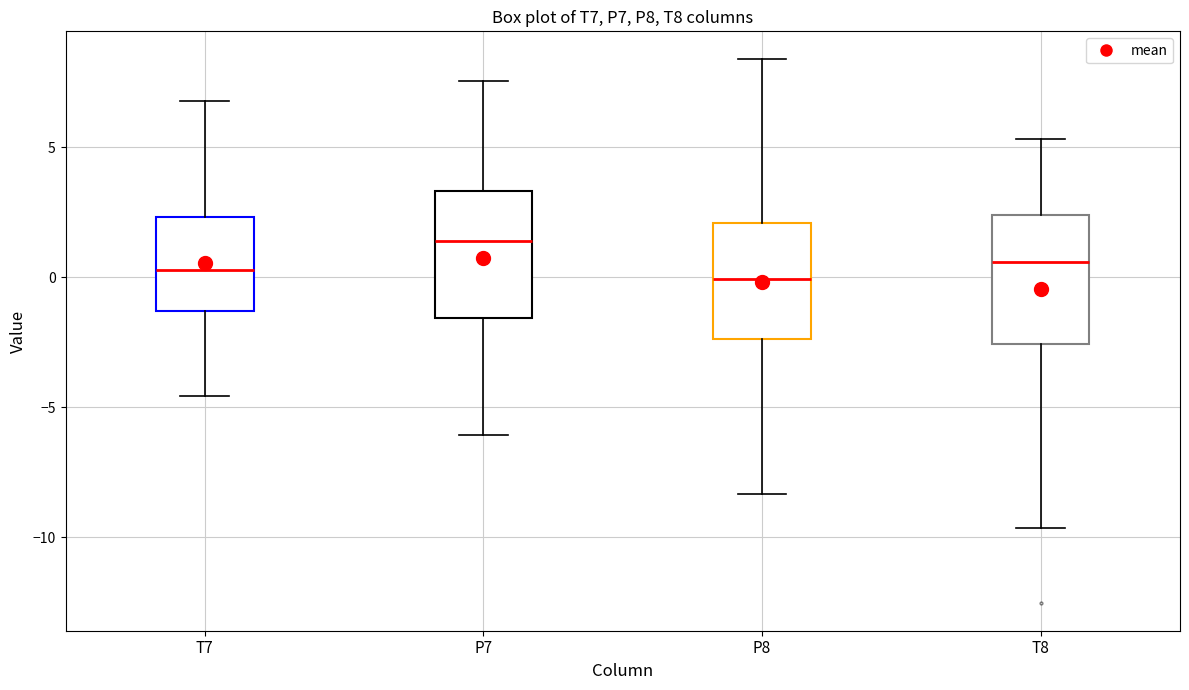

Where does the lower whisker of the box for P8 end on the y-axis? The values are not printed on the chart, so give them approximately, as read against the axis.

-8.5